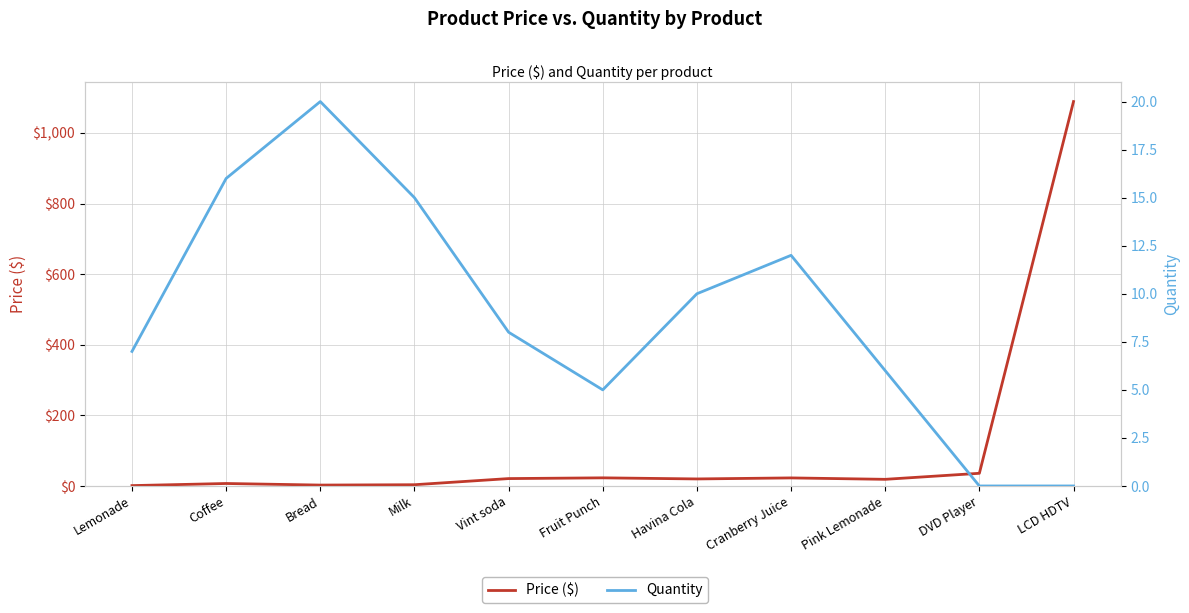

How many data points in Price ($) are above 19?

6